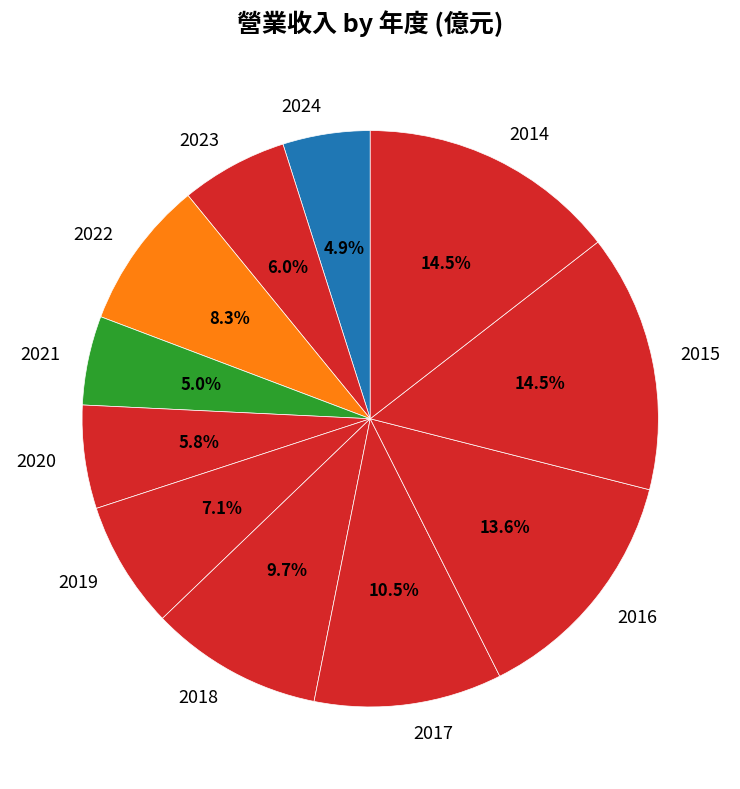

Count the number of slices in the pie.

11